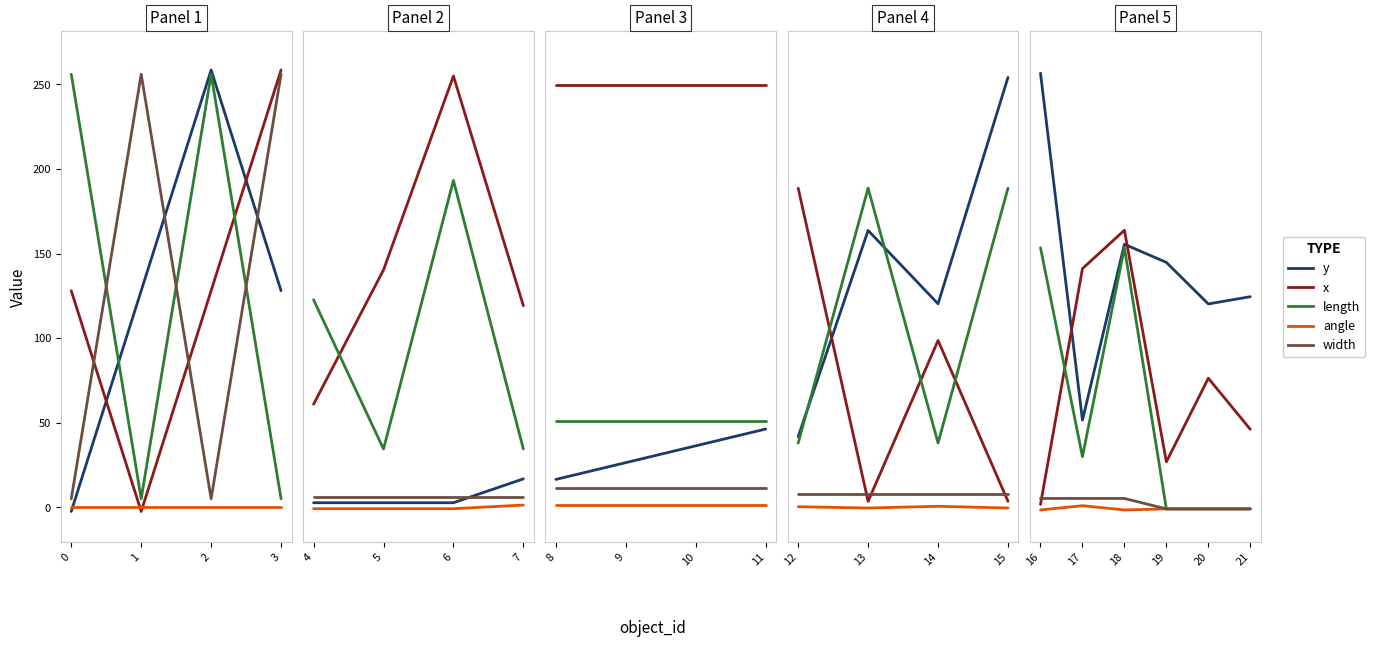

At which label does angle first exceed 0?

17